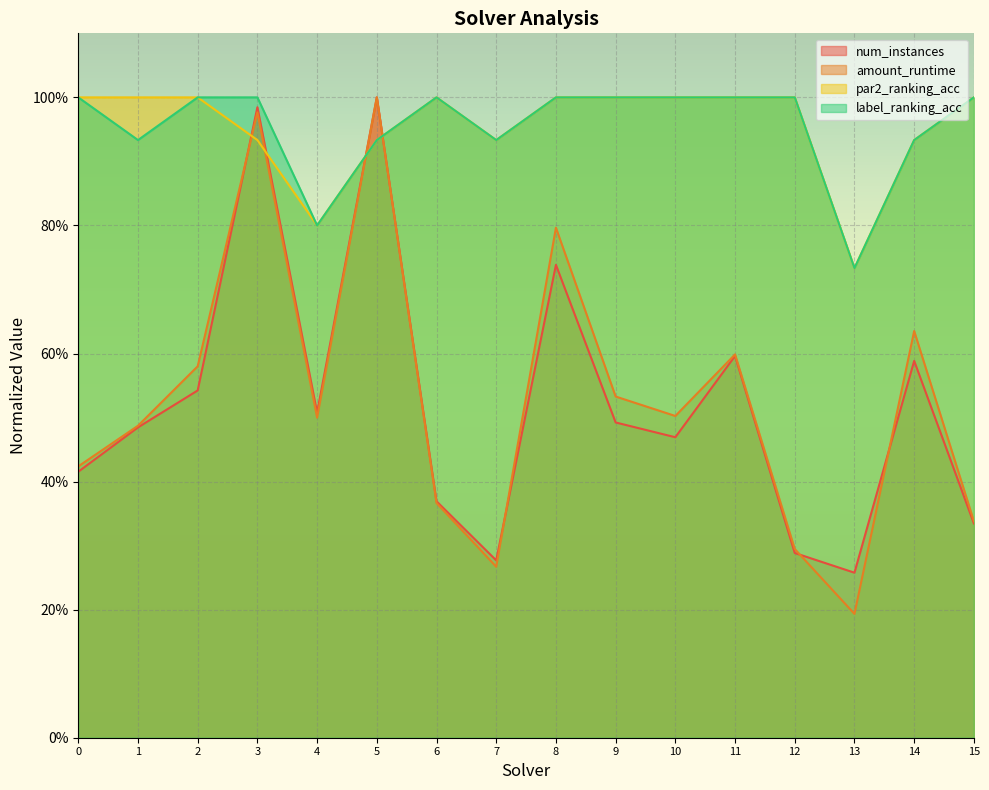

Reading left to right, transcribe all the data shown in this chart.

num_instances: 0.4	0.5	0.5	1.0	0.5	1.0	0.4	0.3	0.7	0.5	0.5	0.6	0.3	0.3	0.6	0.3
amount_runtime: 0.4	0.5	0.6	1.0	0.5	1.0	0.4	0.3	0.8	0.5	0.5	0.6	0.3	0.2	0.6	0.3
par2_ranking_acc: 1.0	1.0	1.0	0.9	0.8	0.9	1.0	0.9	1.0	1.0	1.0	1.0	1.0	0.7	0.9	1.0
label_ranking_acc: 1.0	0.9	1.0	1.0	0.8	0.9	1.0	0.9	1.0	1.0	1.0	1.0	1.0	0.7	0.9	1.0